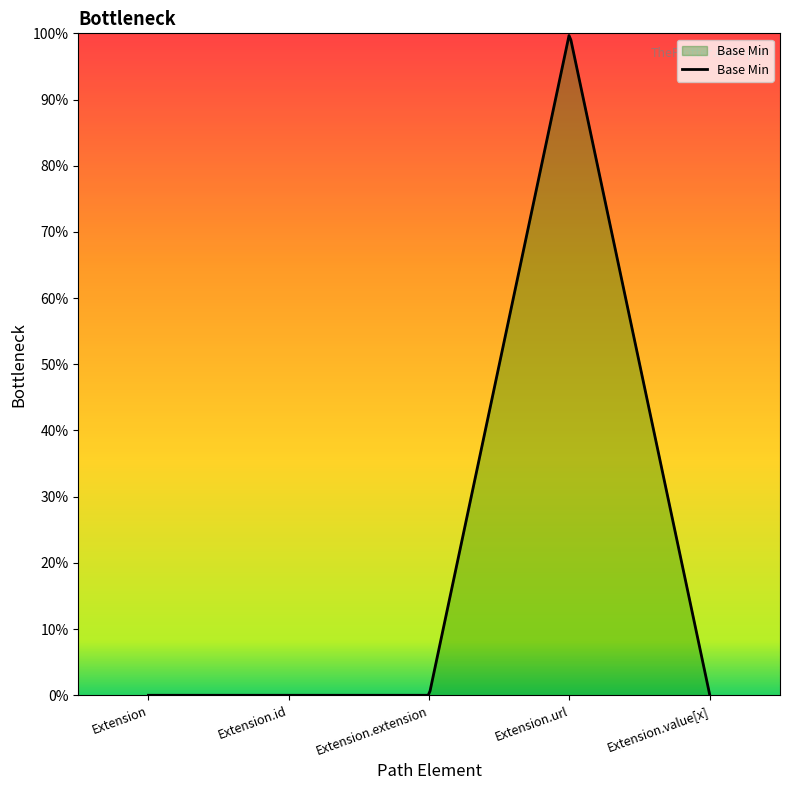

How many interior local peaks (higher than both neighbors) does the data have?

1